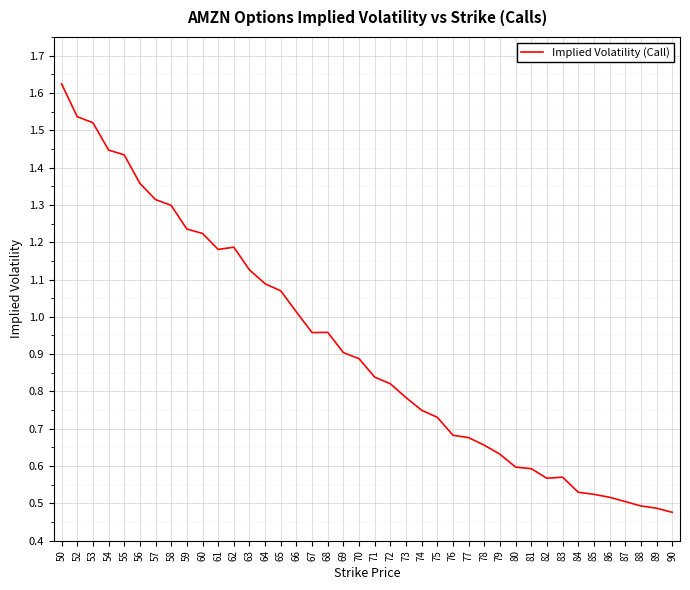

True or false: the data shows 0.5 at 65.

False